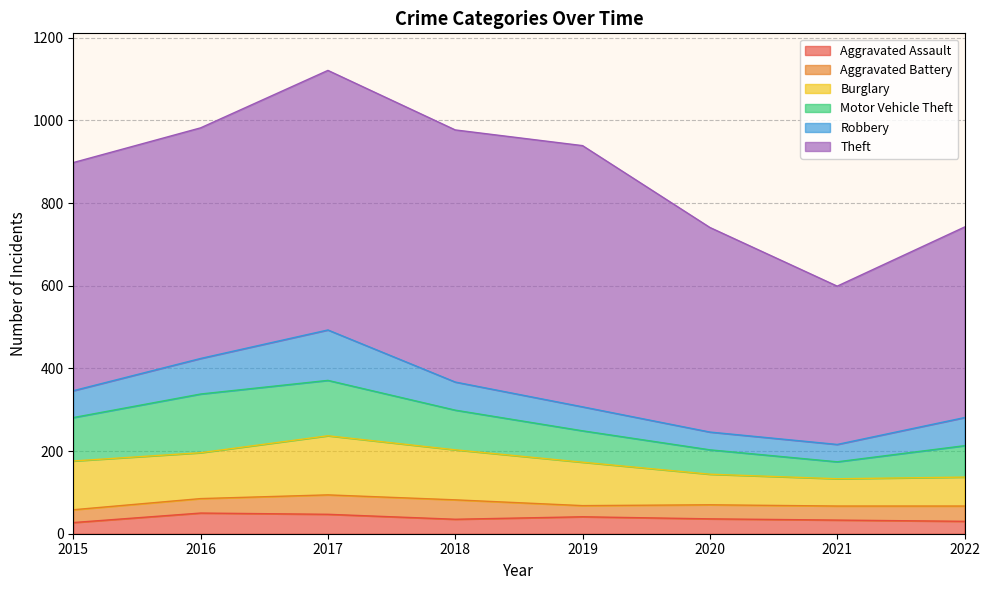

How many data points in Robbery are above 68?

2